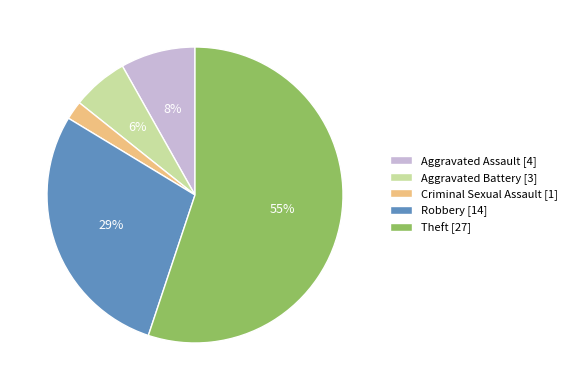

How many segments does this pie chart have?

5